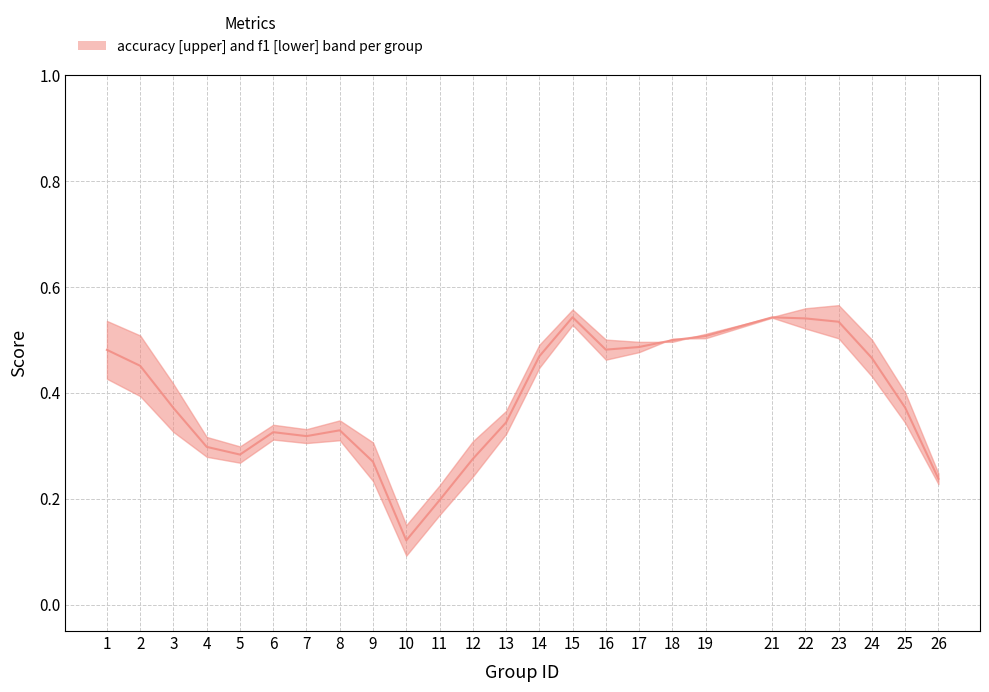

Which series changed the most between 5 and 13?

accuracy